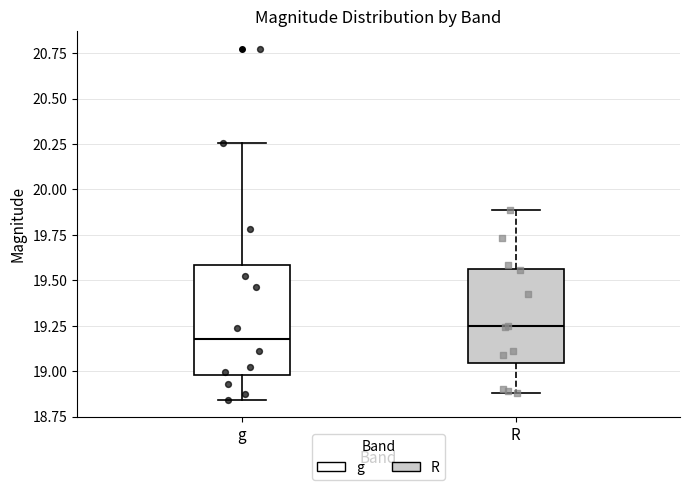

Which box has the lowest median line?

g